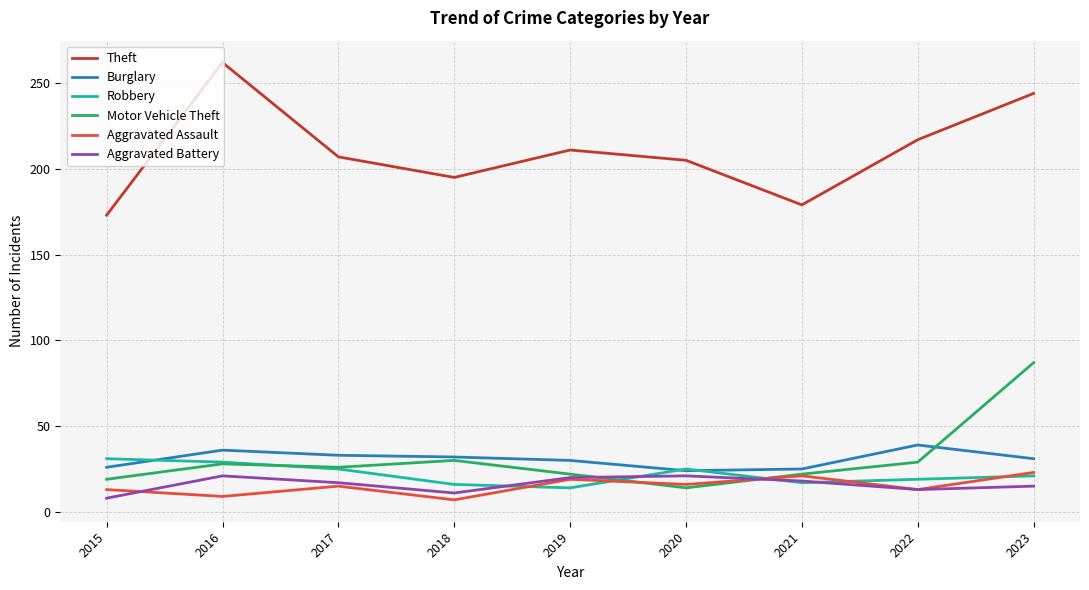

What is the sum of all Theft values?

1893